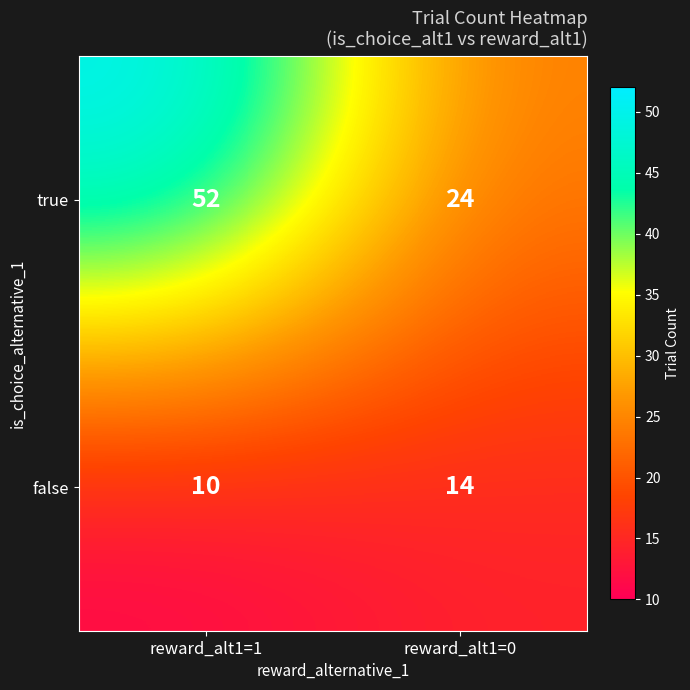

Reading left to right, extract all data points from this chart.

true: reward_alt1=1=52	reward_alt1=0=24
false: reward_alt1=1=10	reward_alt1=0=14